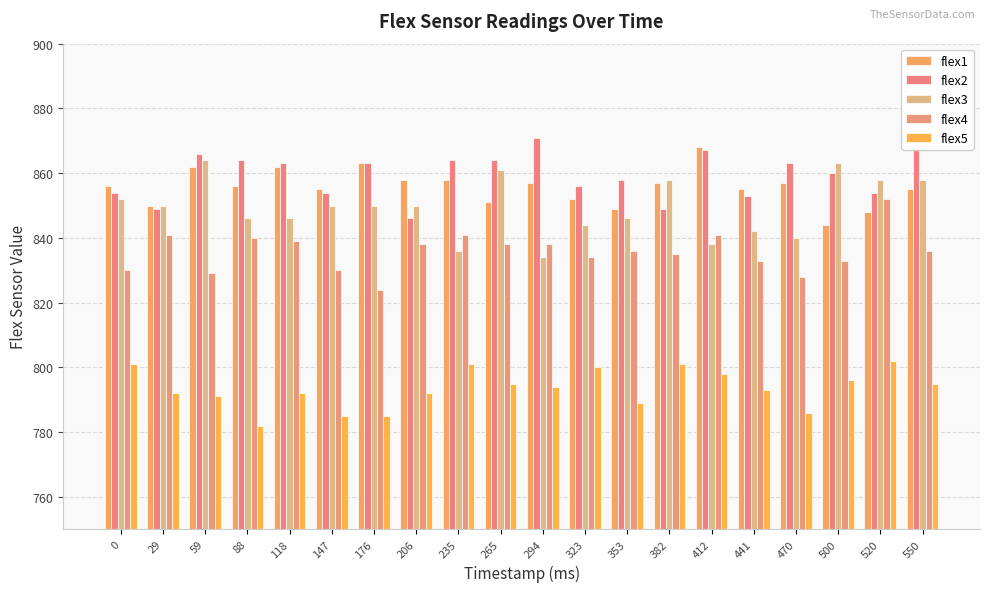

What is the difference between the second highest and minimum values in the flex4 series?

17